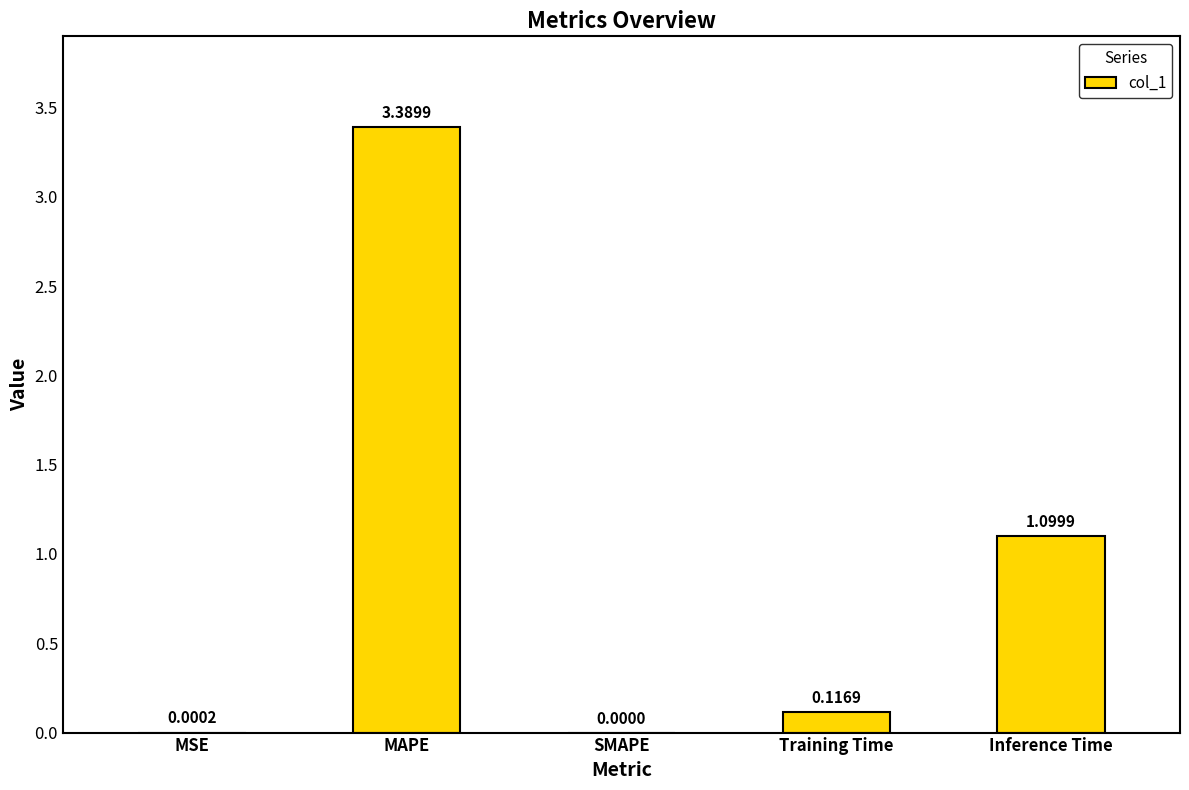

Which label corresponds to the largest value in the chart?

MAPE